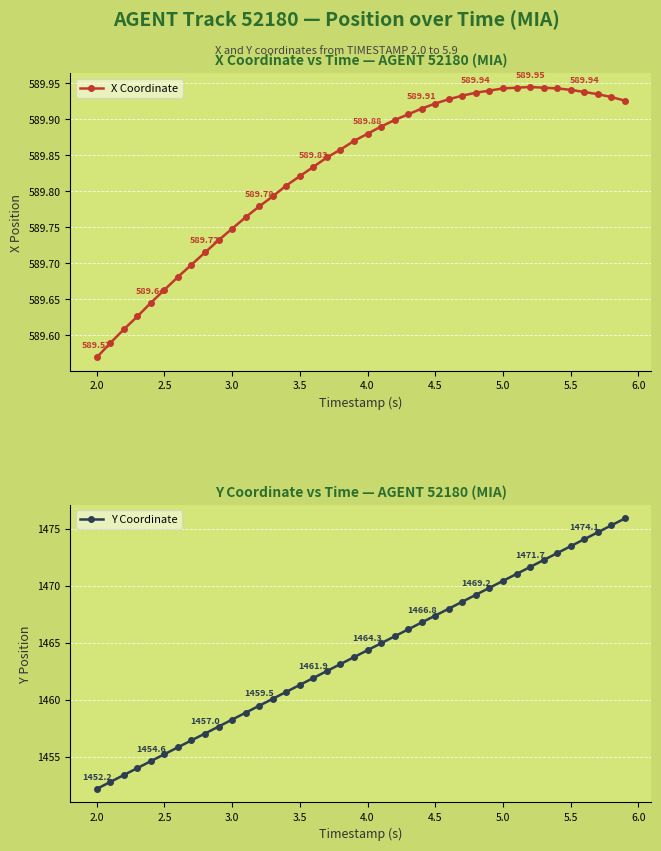

What are all the series names shown in the legend?

X Coordinate, Y Coordinate